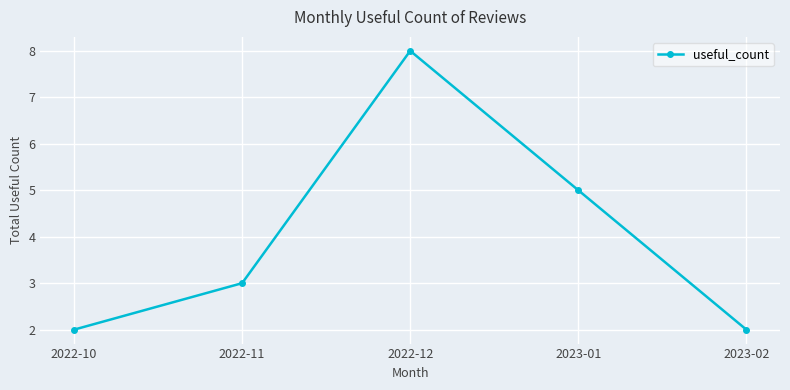

The value at 2023-01 is 7. True or false?

False